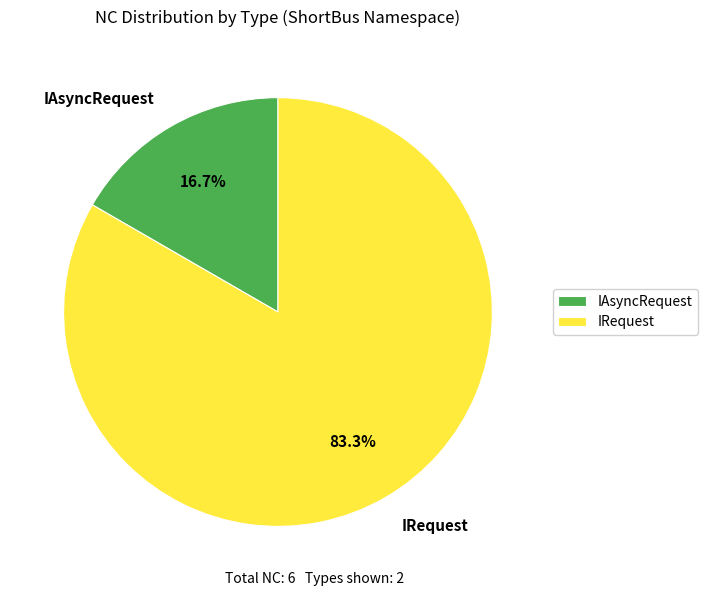

Which category has the smallest portion of the pie?

IAsyncRequest